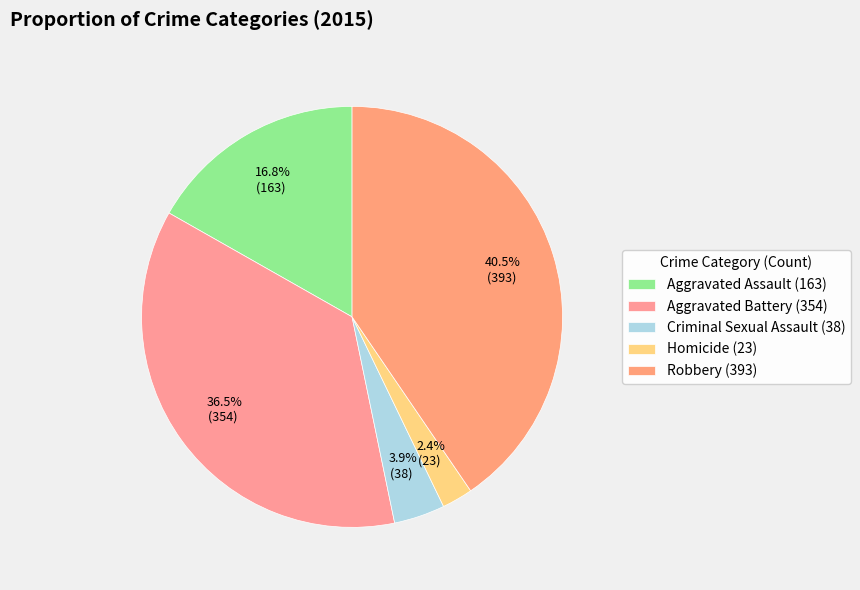

How many slices are in this pie chart?

5